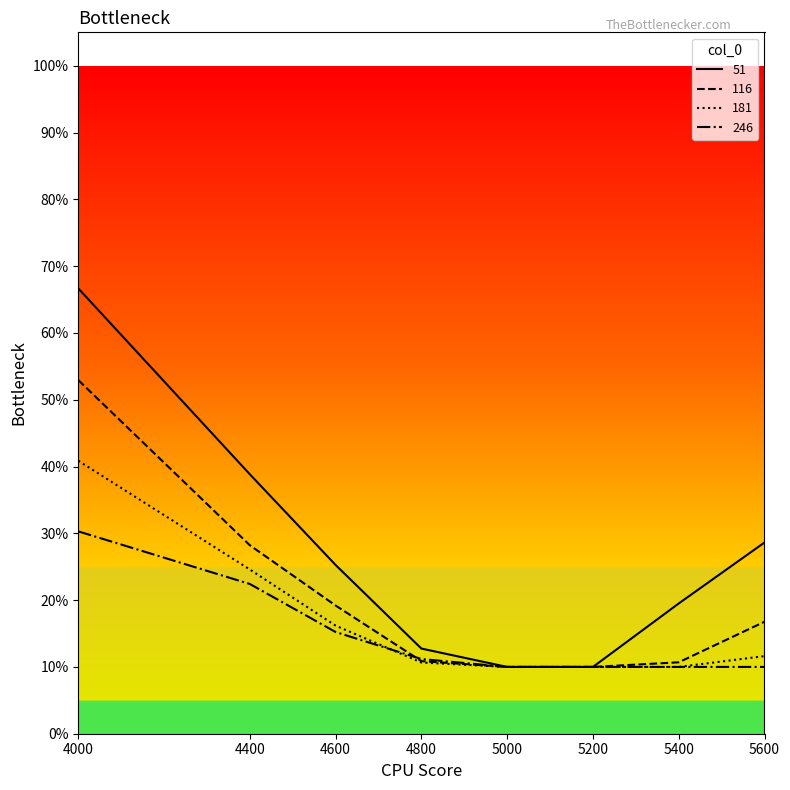

Between 5000 and 5200, which series saw the biggest shift?

51